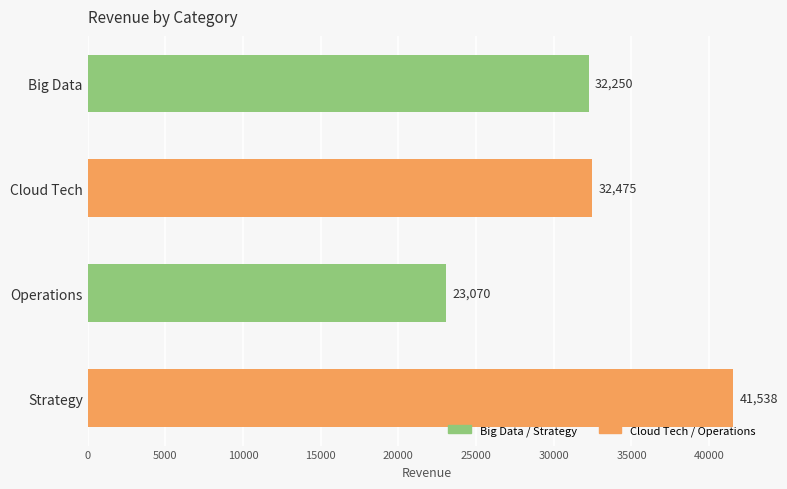

The value at Cloud Tech is 53013.8. True or false?

False